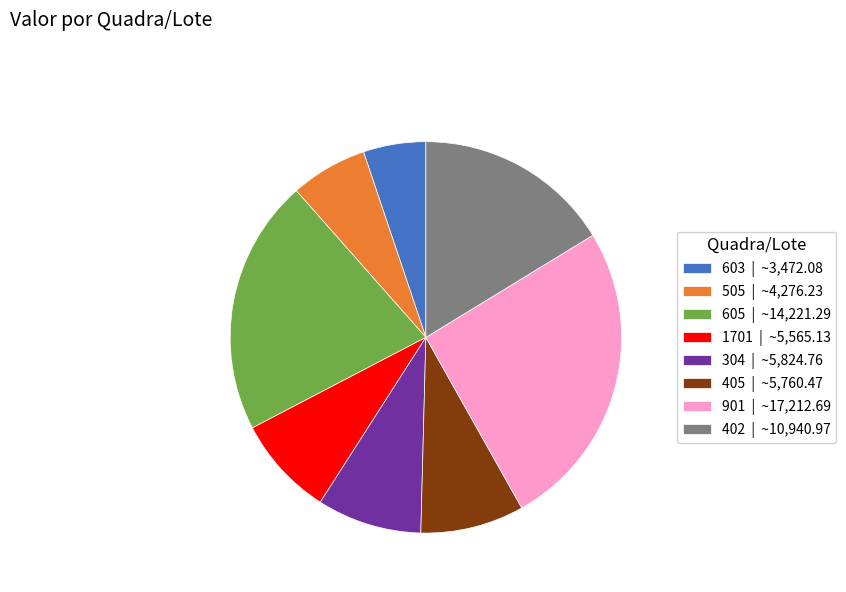

Is there a majority slice in this chart?

No